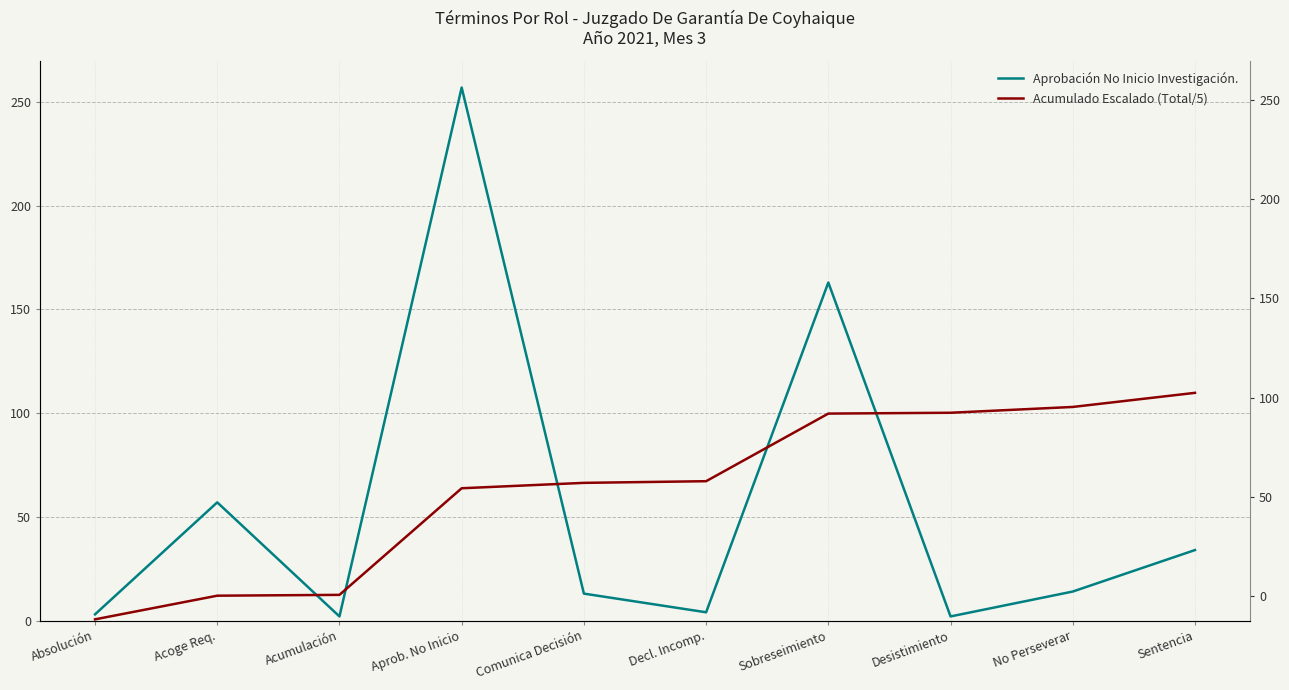

Reading right to left, what are all the values shown in this chart?

Aprobación No Inicio Investigación.: Sentencia=34.0	No Perseverar=14.0	Desistimiento=2.0	Sobreseimiento=163.0	Decl. Incomp.=4.0	Comunica Decisión=13.0	Aprob. No Inicio=257.0	Acumulación=2.0	Acoge Req.=57.0	Absolución=3.0
Acumulado Escalado (Total/5): Sentencia=109.8	No Perseverar=103.0	Desistimiento=100.2	Sobreseimiento=99.8	Decl. Incomp.=67.2	Comunica Decisión=66.4	Aprob. No Inicio=63.8	Acumulación=12.4	Acoge Req.=12.0	Absolución=0.6